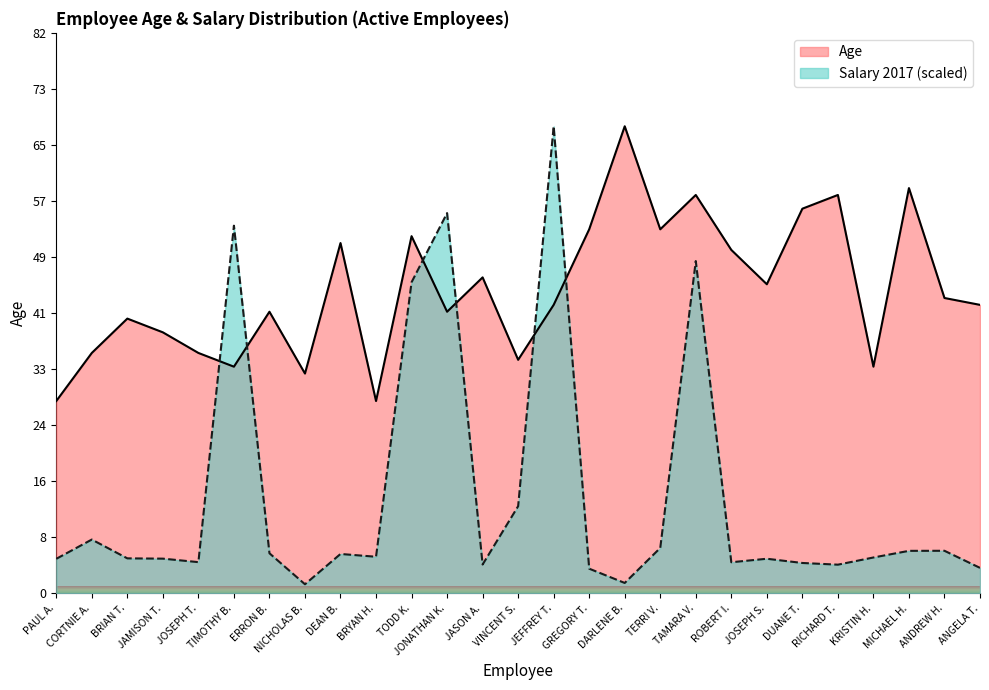

What is the sum of the Age values at RICHARD T. and CORTNIE A.?

93.0